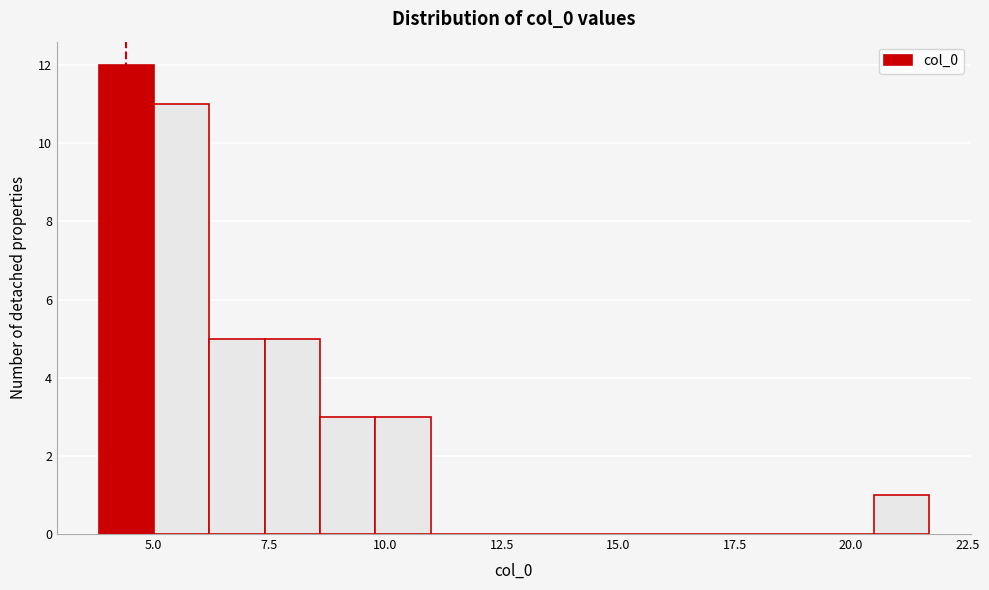

Read against the x-axis, roughly where is the centre of the tallest bar?

4.5